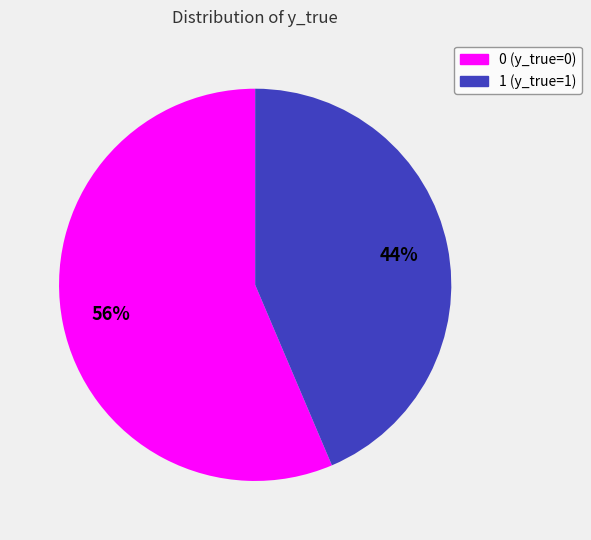

Rank the categories by value from highest to lowest.

0, 1